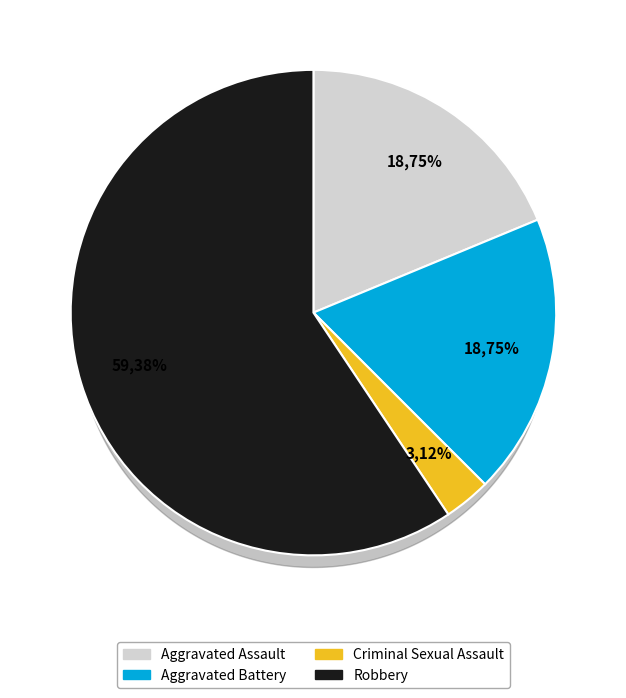

What is the change in value from Aggravated Battery to Criminal Sexual Assault?

-5